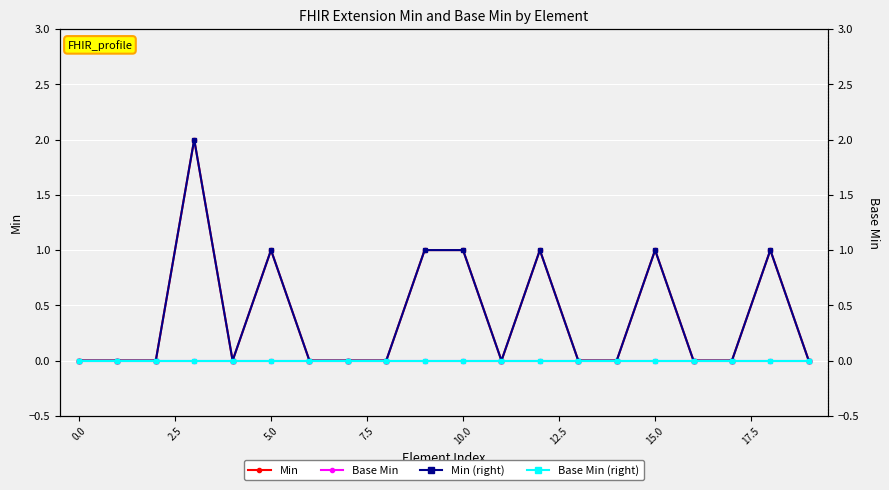

The value of Base Min at 7.5 is 0. True or false?

True